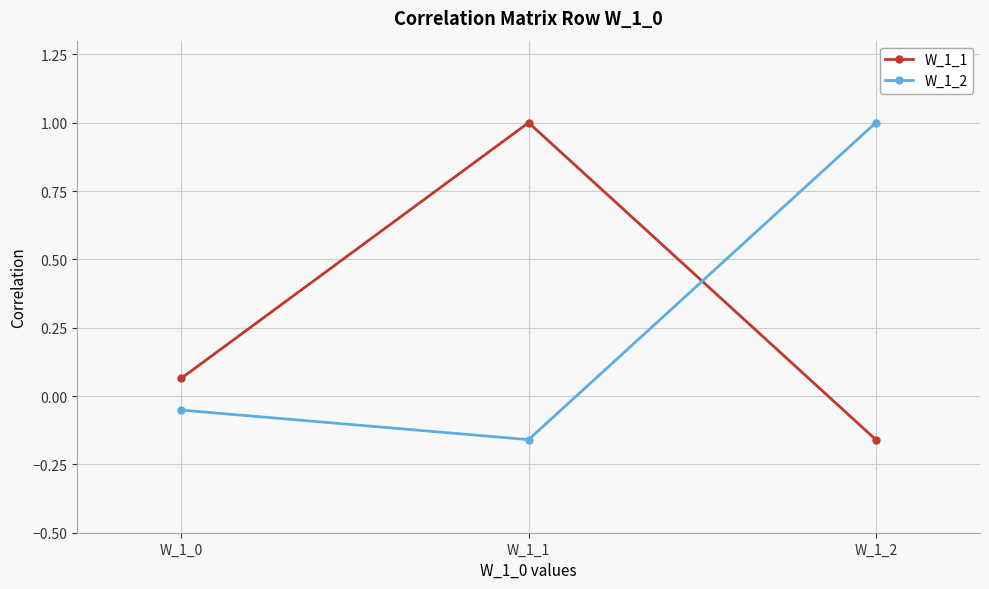

Which category has the lowest value in the W_1_2 series?

W_1_1